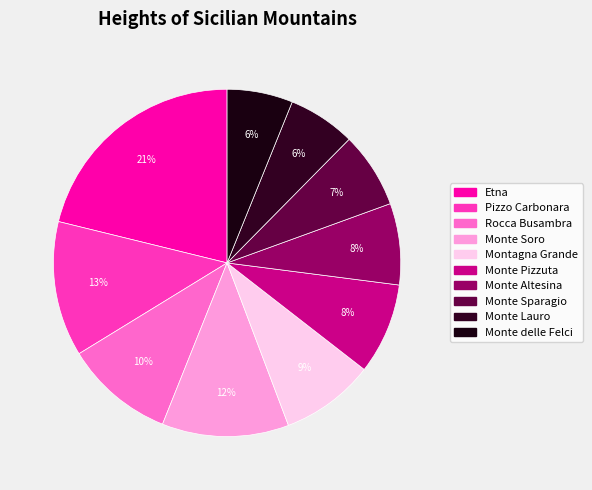

Which category has the biggest portion of the pie?

Etna